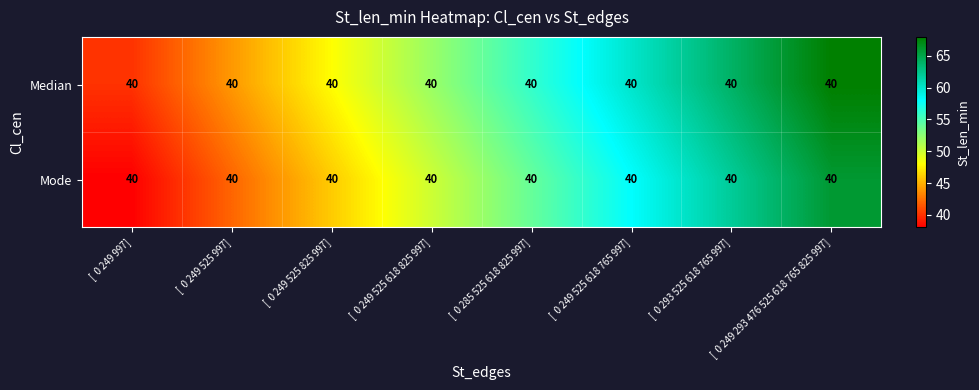

How many series are shown in this chart?

2